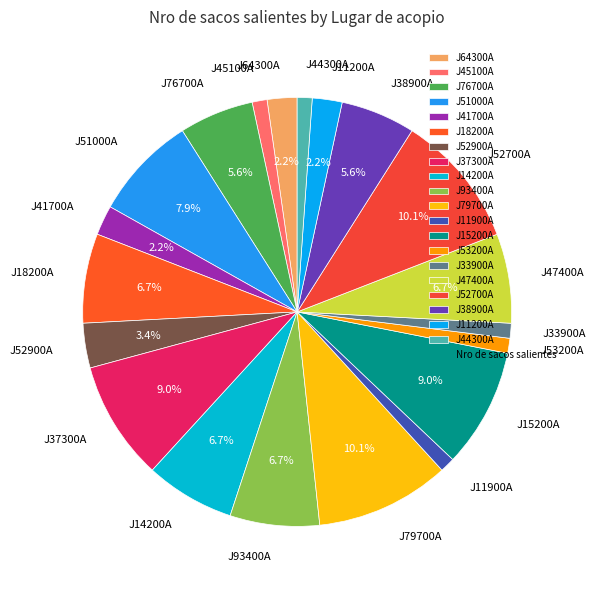

What percentage is the J11200A slice, to the nearest percent?

2%